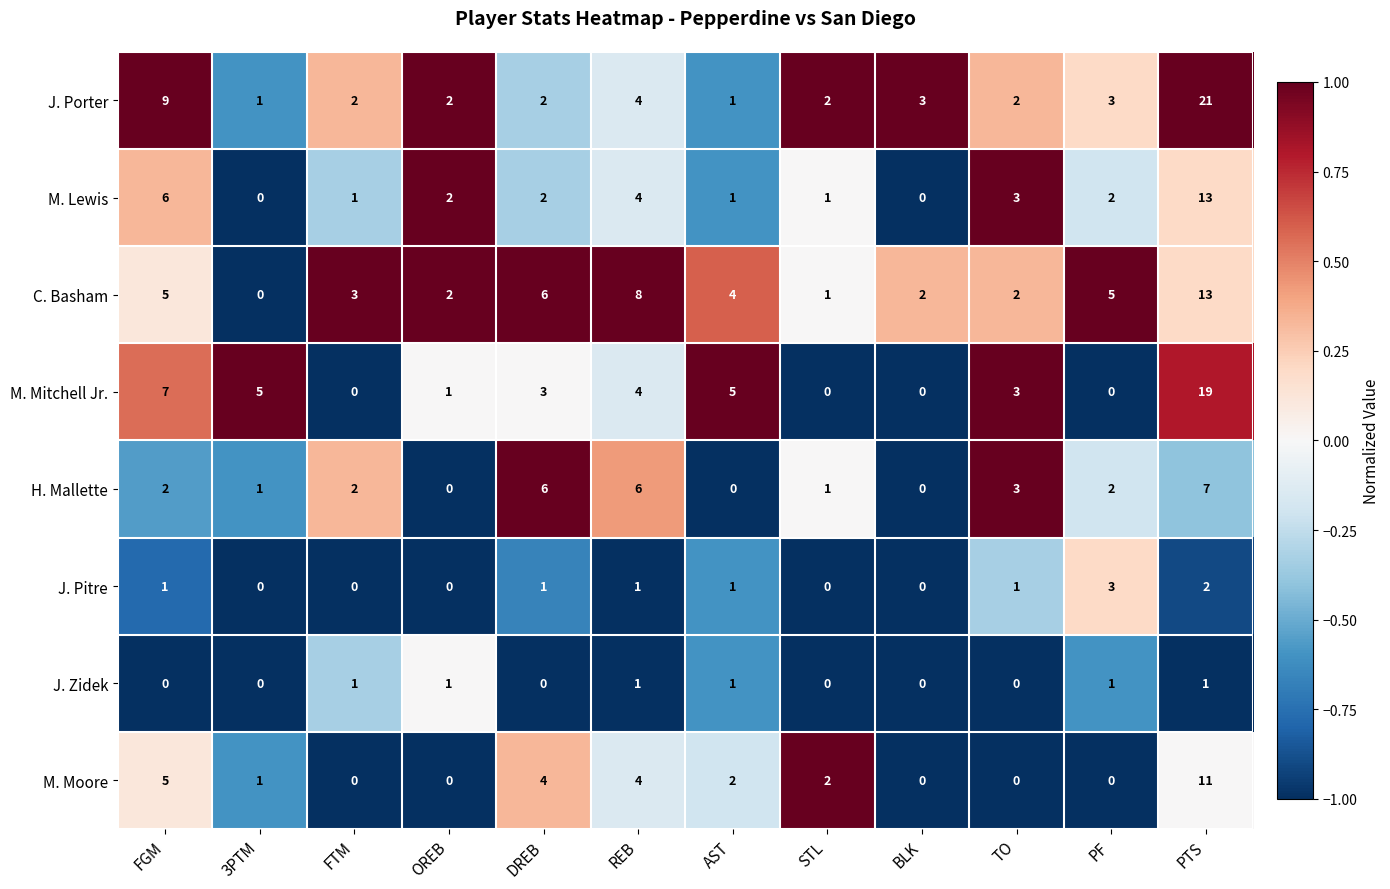

What is the total value across all series at AST?

15